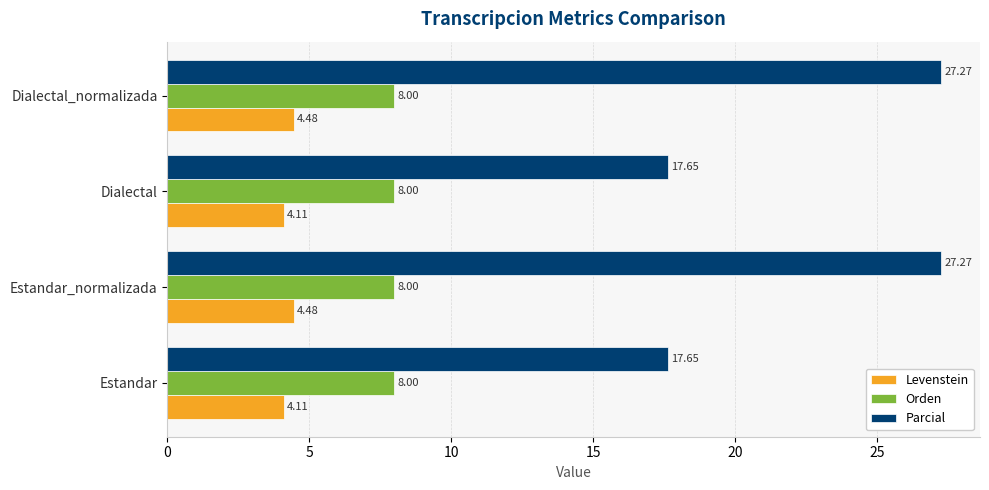

What is the total value across all series at Dialectal?

29.8